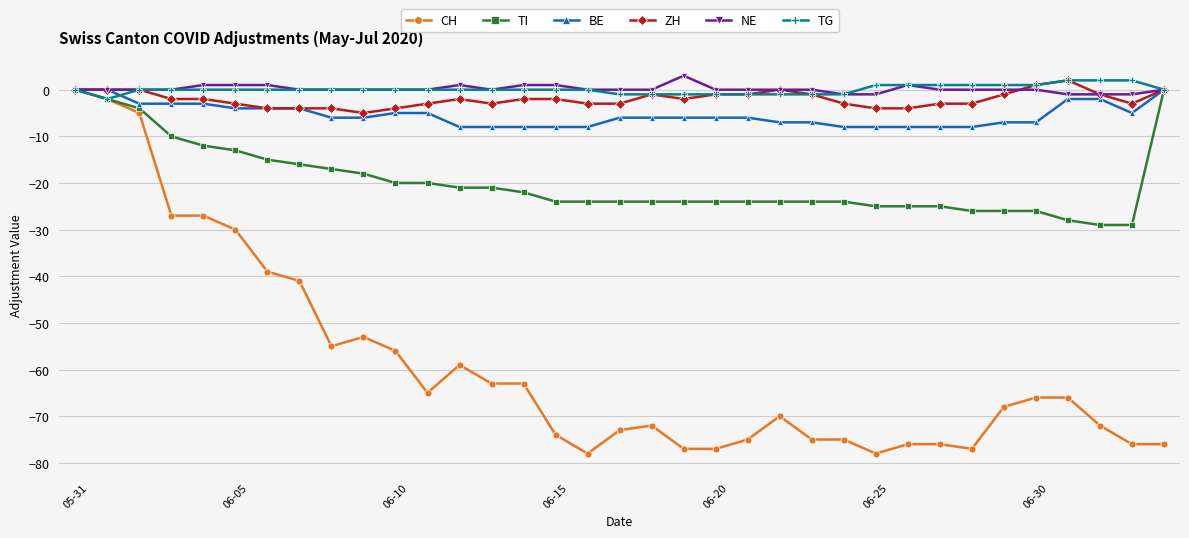

What is the value of the NE point at the 27th from the left?

1